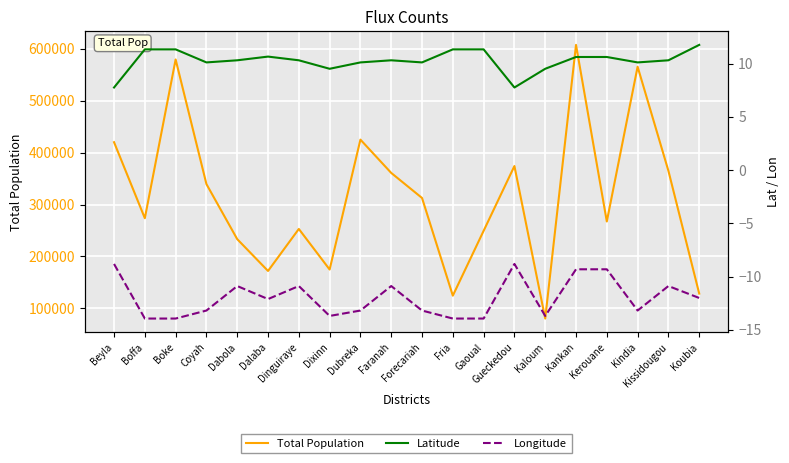

Where is the first local maximum for Longitude?

Dabola